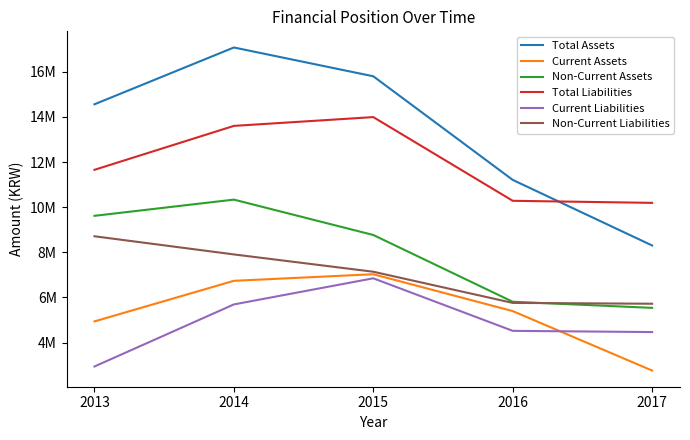

What are all the series names shown in the legend?

Total Assets, Current Assets, Non-Current Assets, Total Liabilities, Current Liabilities, Non-Current Liabilities